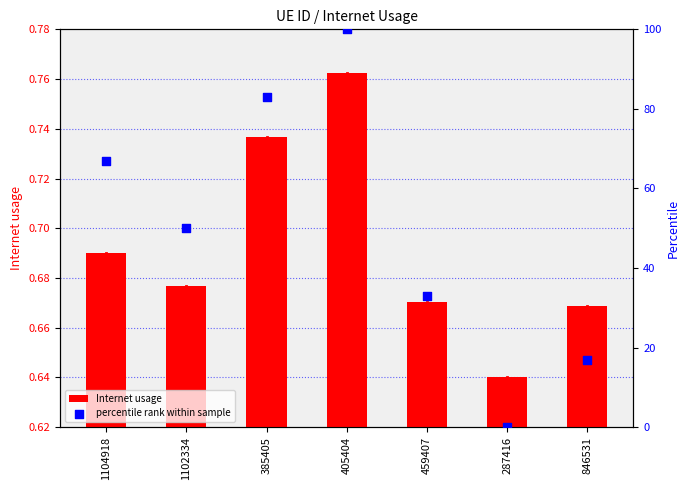

At which category is the sum across all series the highest?

405404